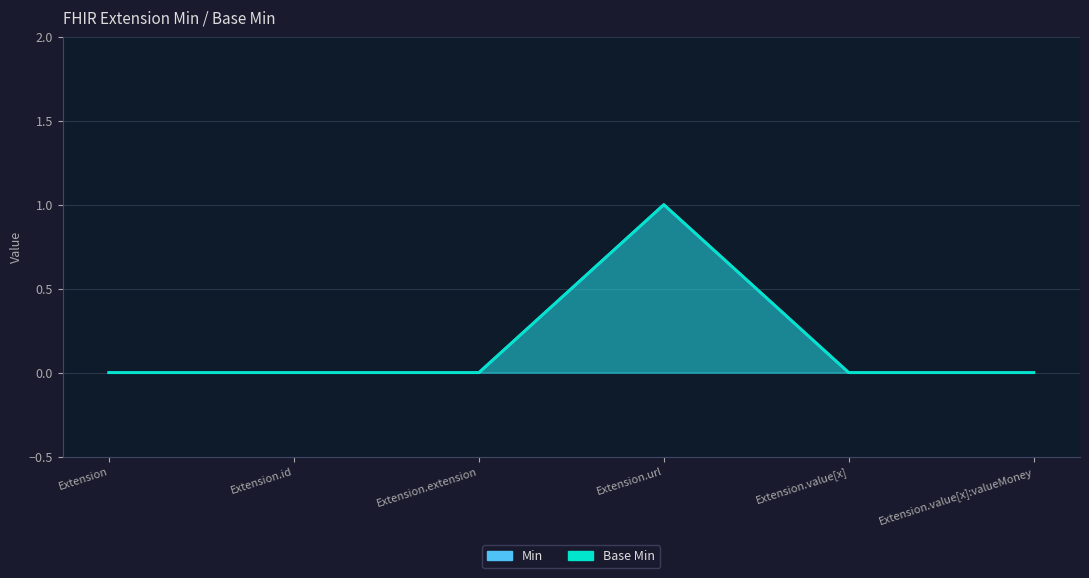

What is the highest value of the Min series?

1